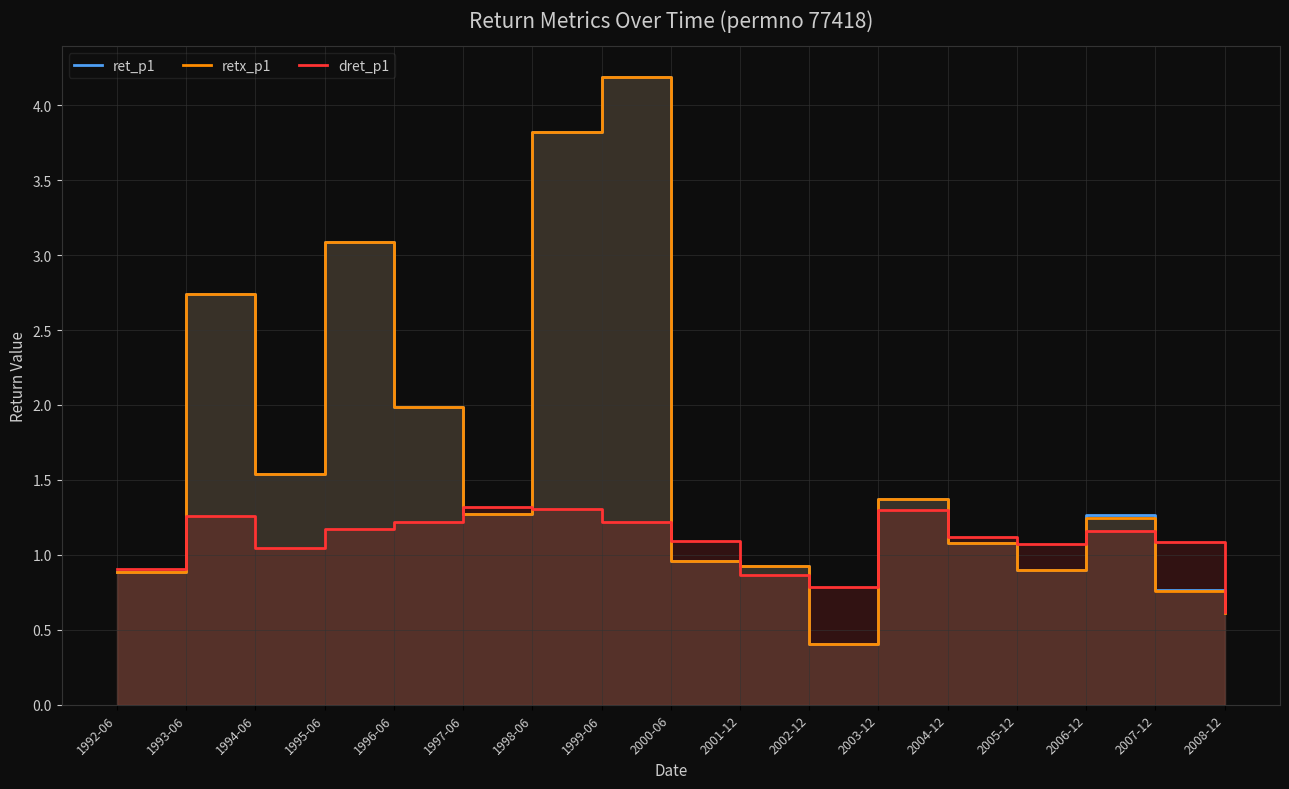

How many interior local peaks does the retx_p1 series have?

5